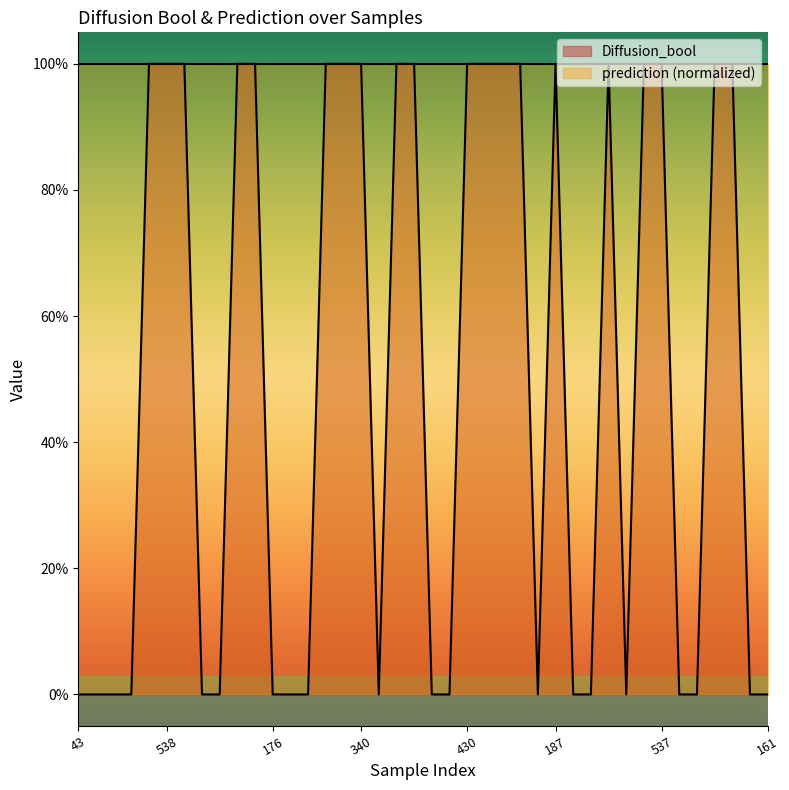

How many values are between 0 and 1?

40